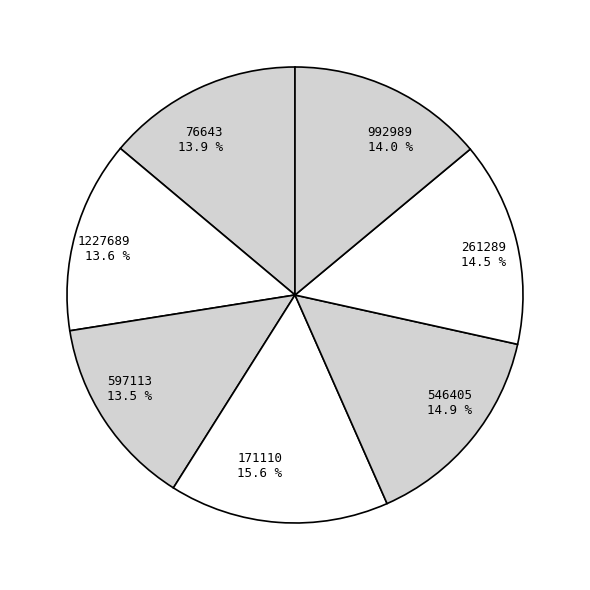

To the nearest percent, what portion does 1227689 represent?

14%